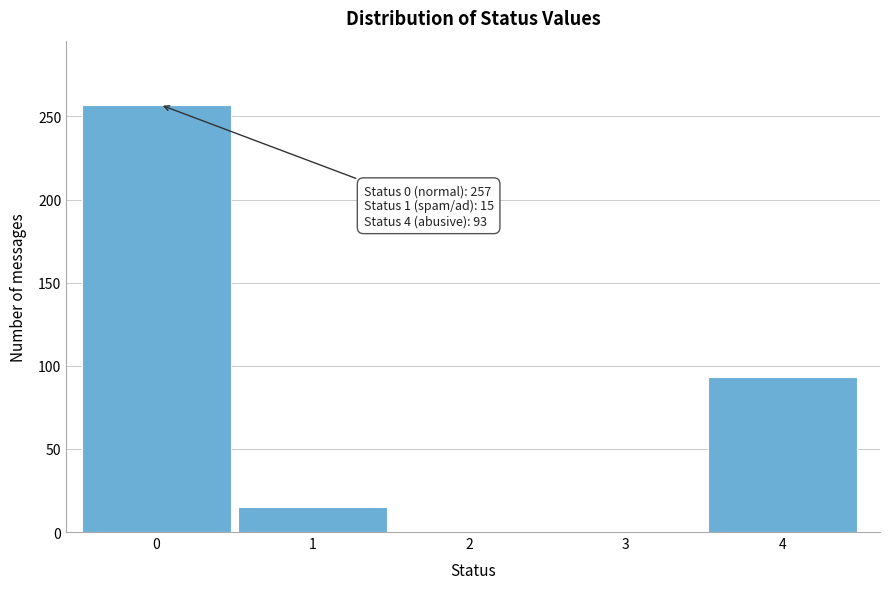

Reading left to right, list all the values displayed in this chart.

0=257	1=15	2=0	3=0	4=93